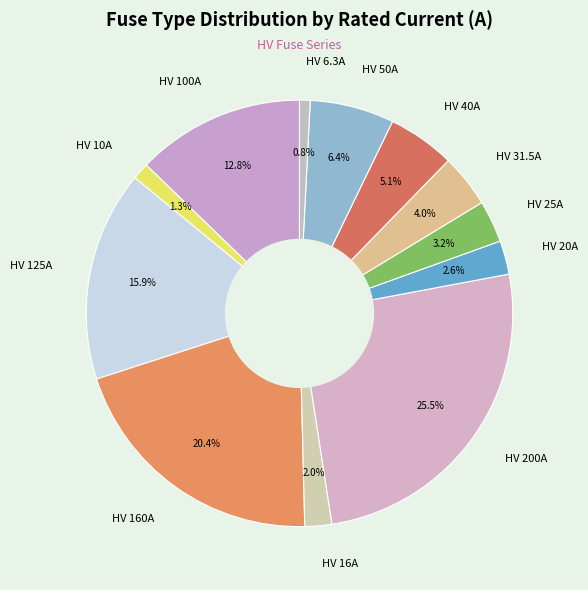

Count the number of slices in the pie.

12